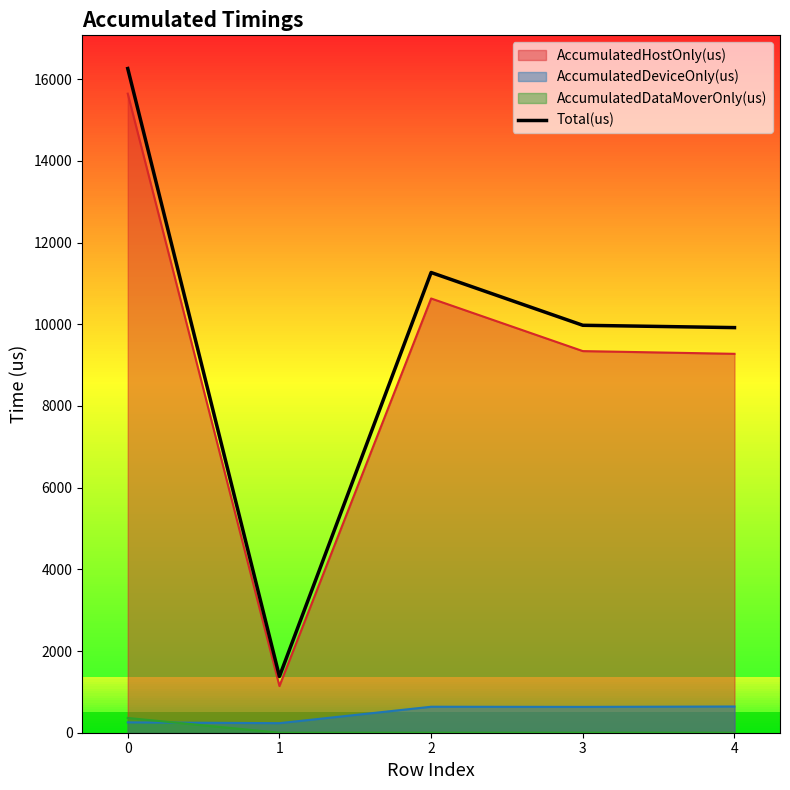

What is the sum of the values at 2 and 0?

27530